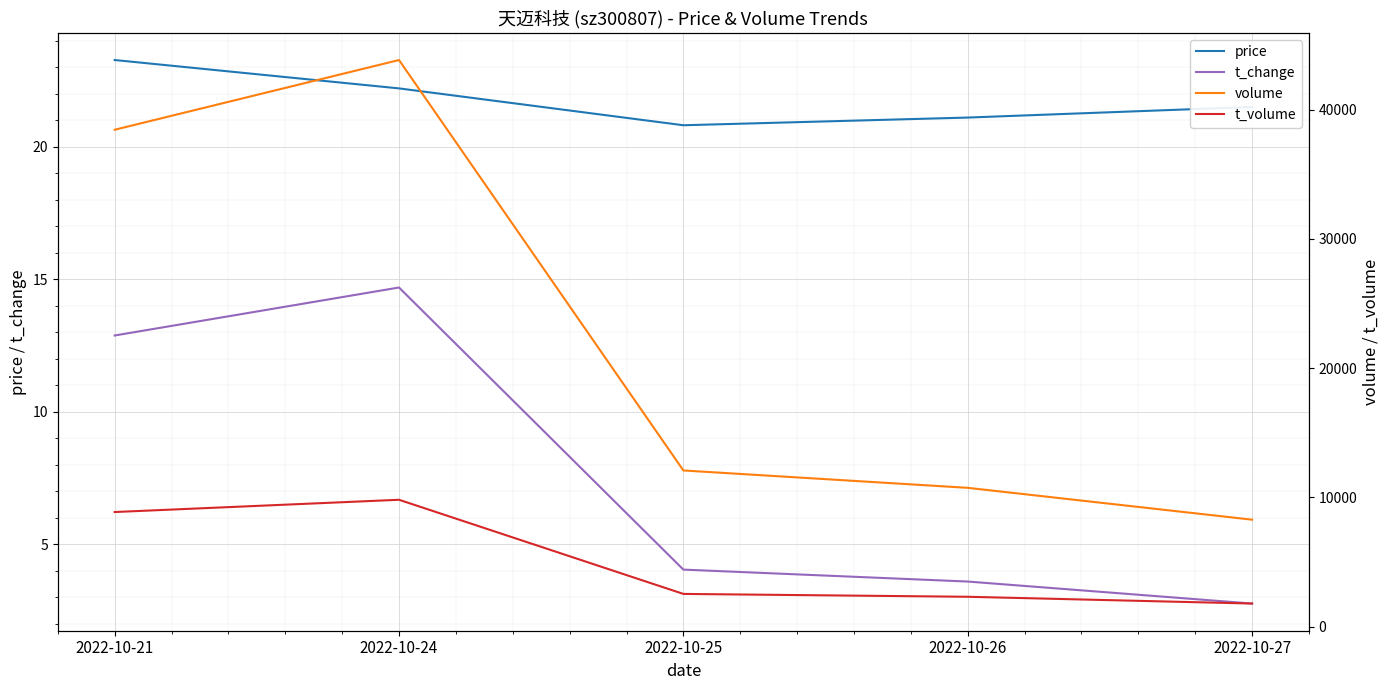

Which series has the largest range (max minus min)?

volume